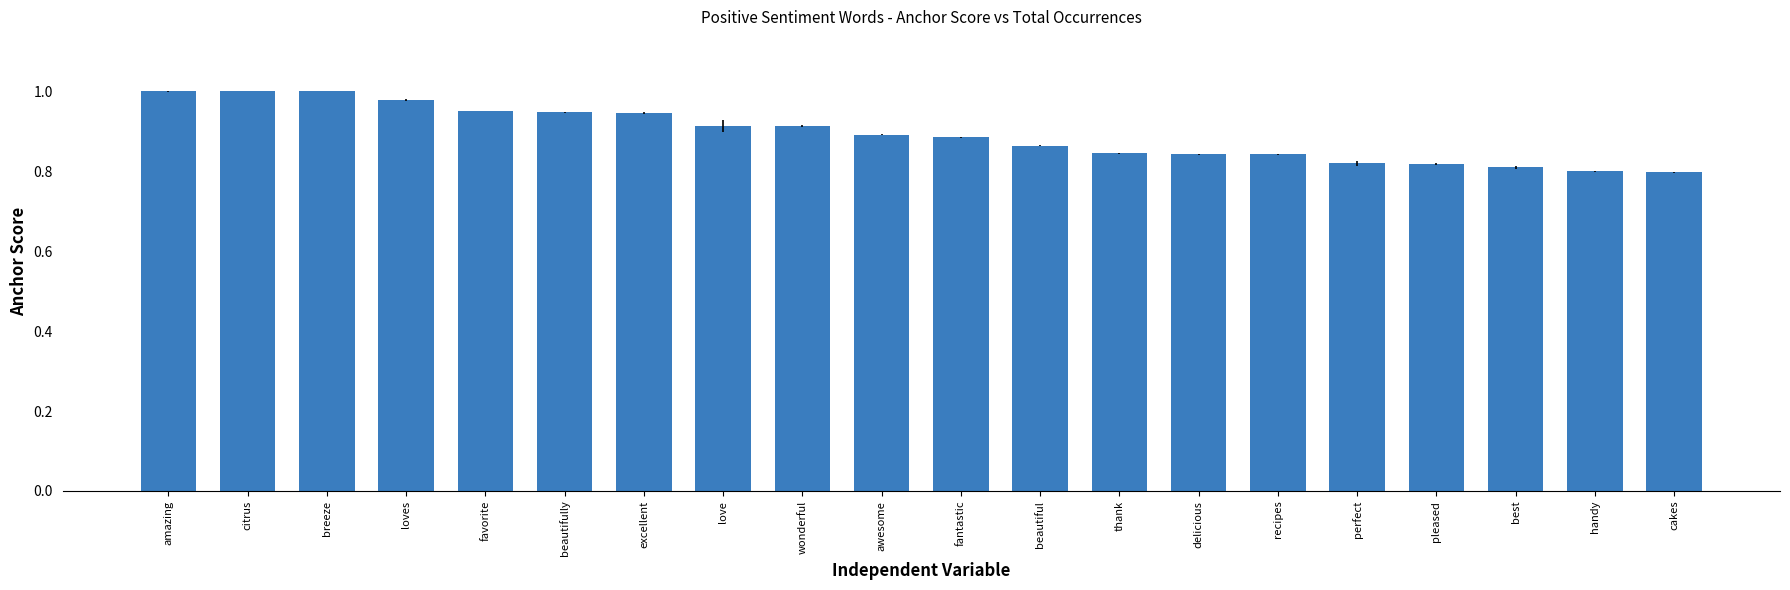

What is the sum of all values?

17.9